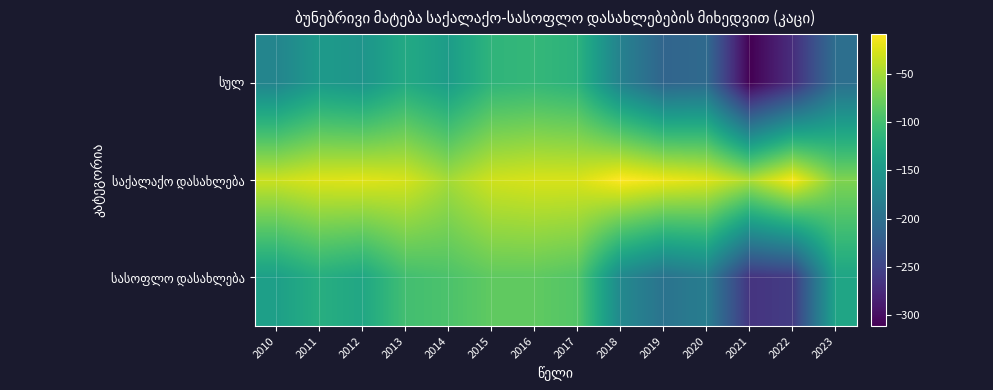

Rank the series at 2023 from lowest to highest value.

სულ, სასოფლო დასახლება, საქალაქო დასახლება